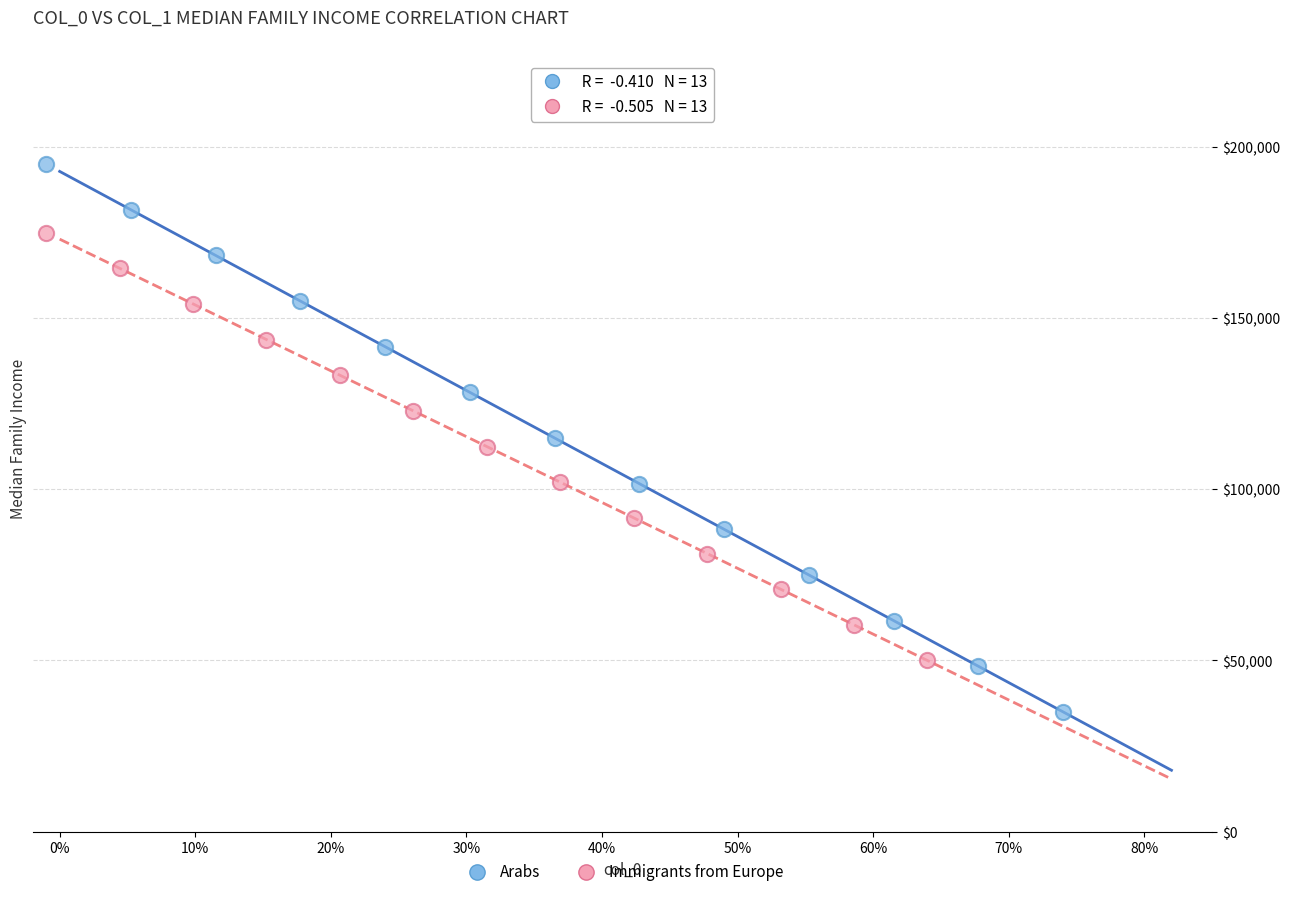

What are all the series names shown in the legend?

Arabs, Immigrants from Europe